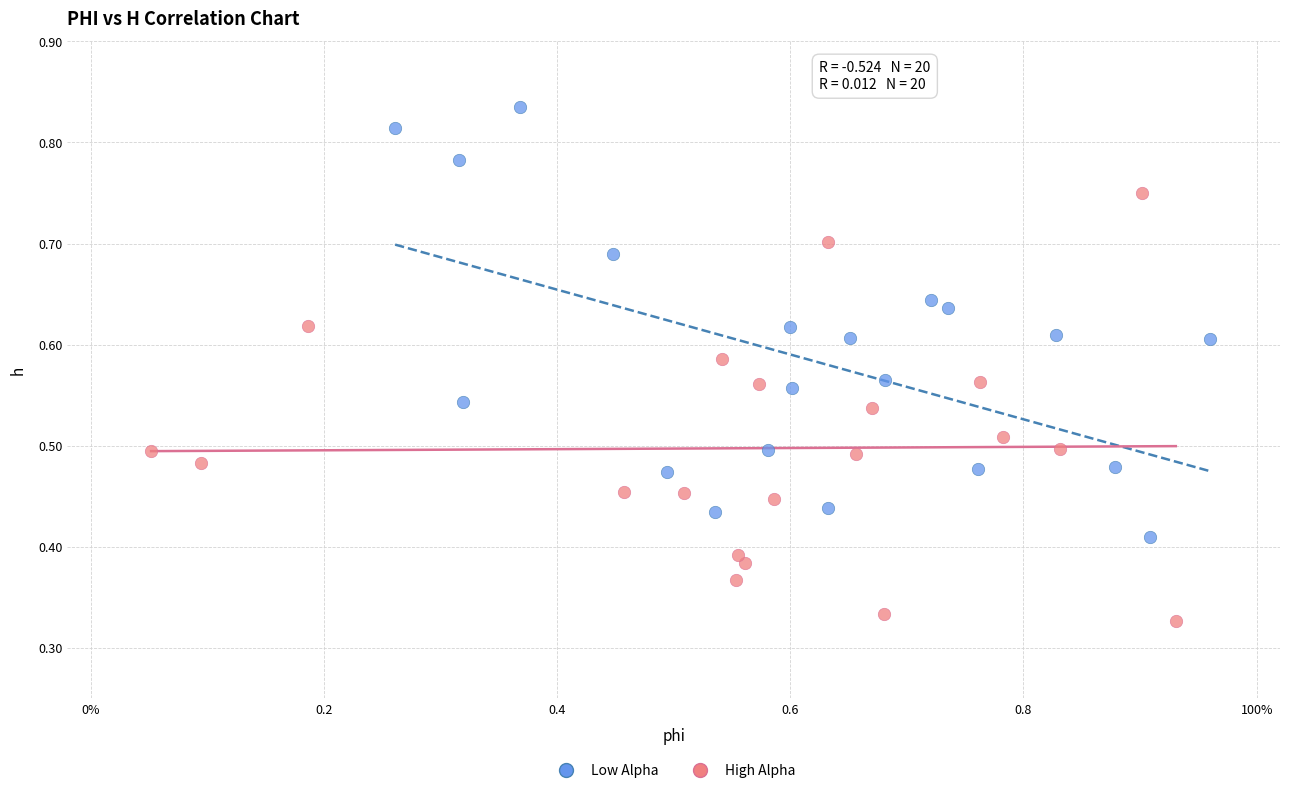

Which series contains the highest Y value?

Low Alpha